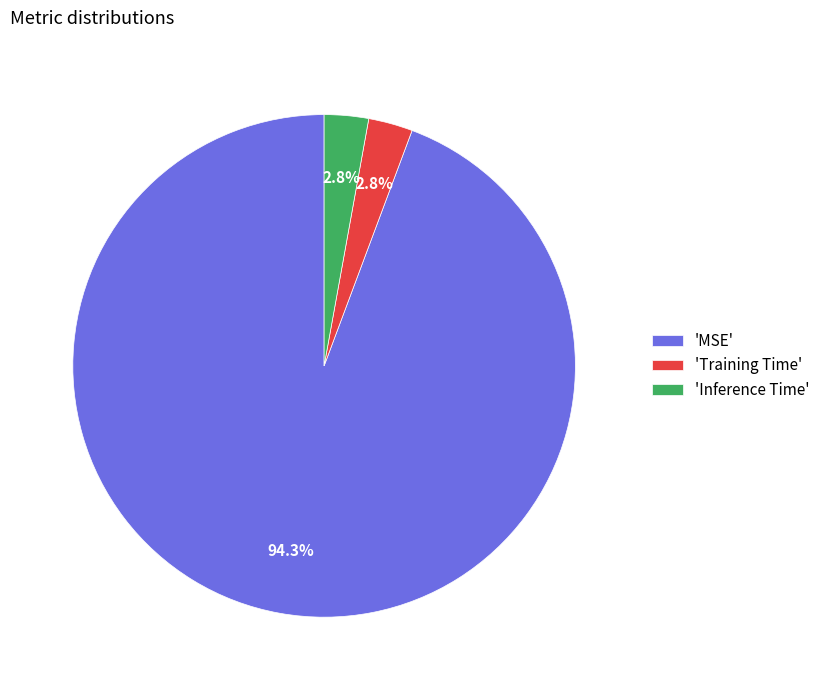

Does 'MSE' account for over 50% of the chart?

Yes